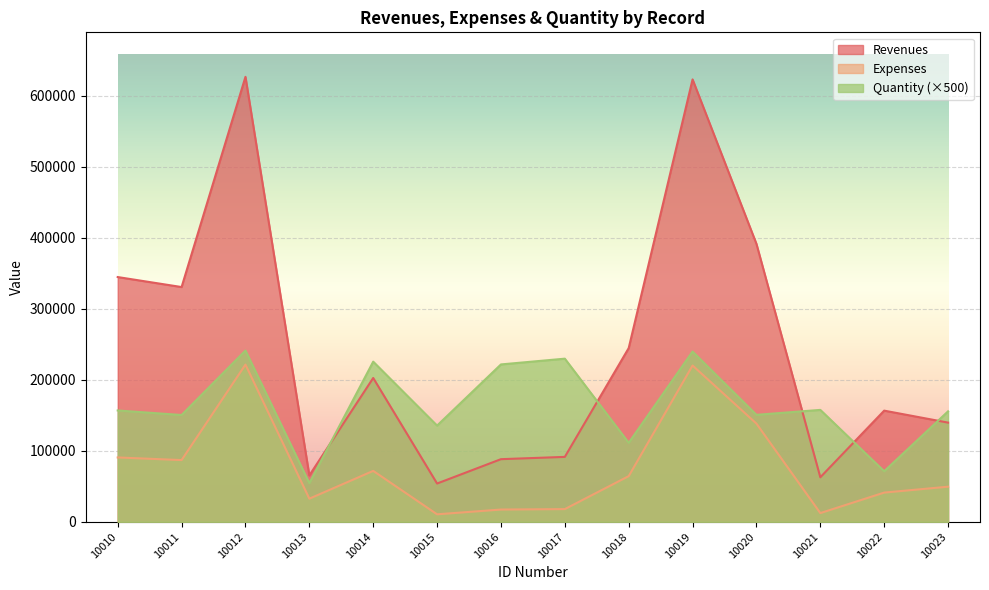

Is the value of Quantity at 10017 greater than the value of Revenues at 10022?

Yes